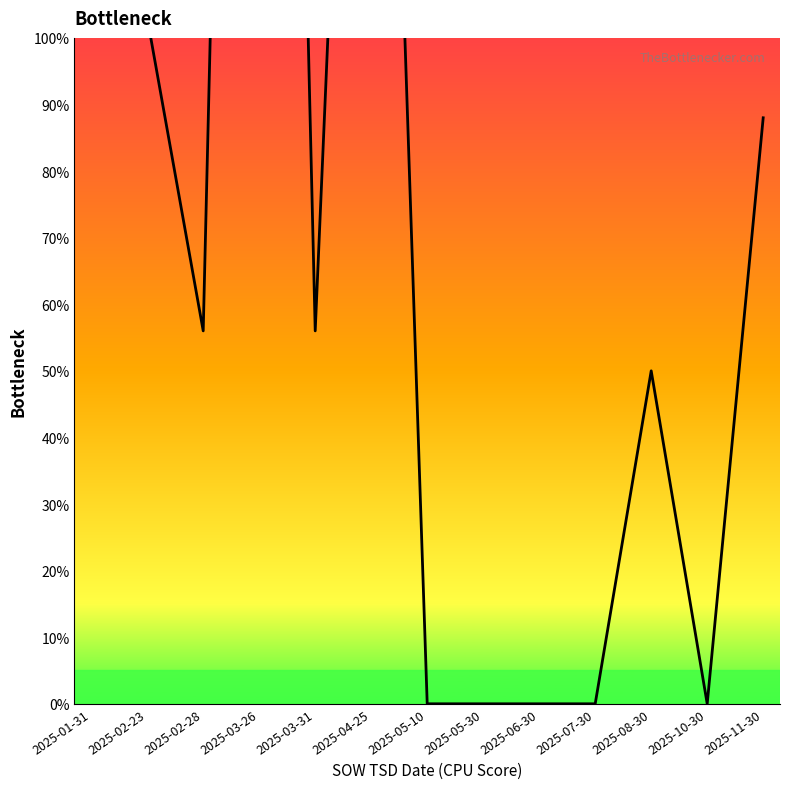

Which label corresponds to the largest value in the chart?

2025-03-26